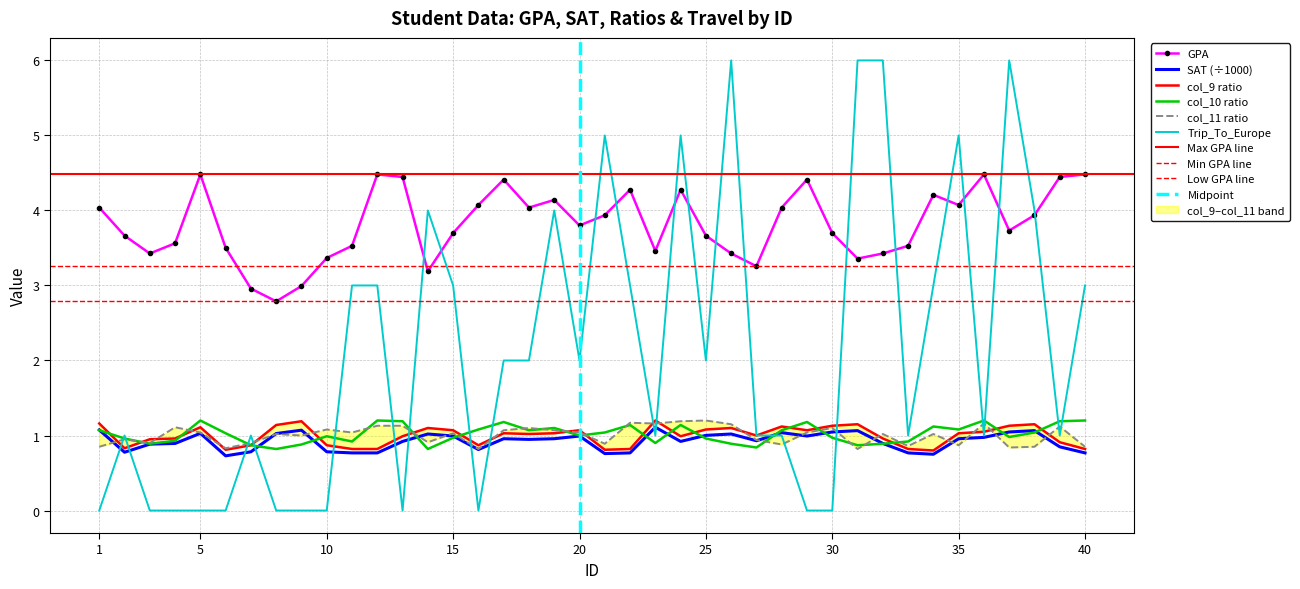

What is the sum of all SAT_scaled values?

36.9